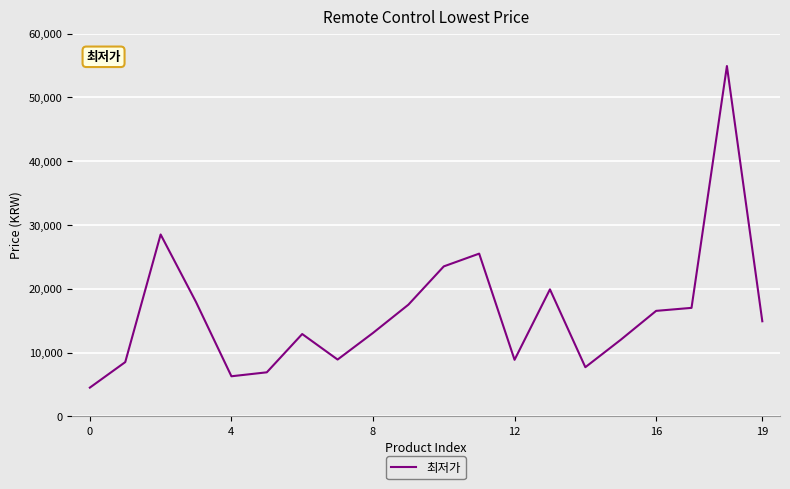

What is the smallest value displayed?

4500